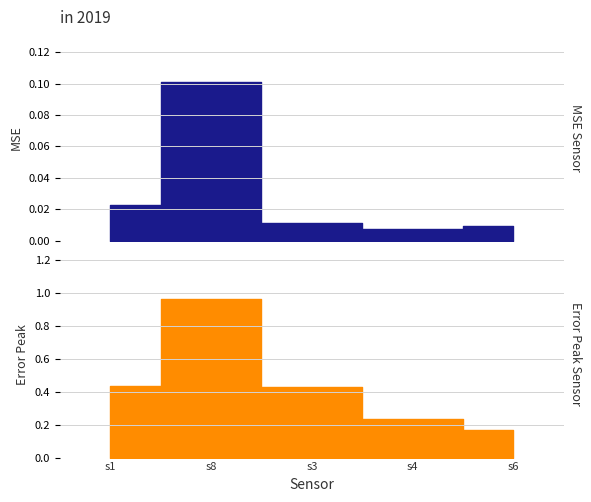

What is the label of the 5th point from the right?

s1